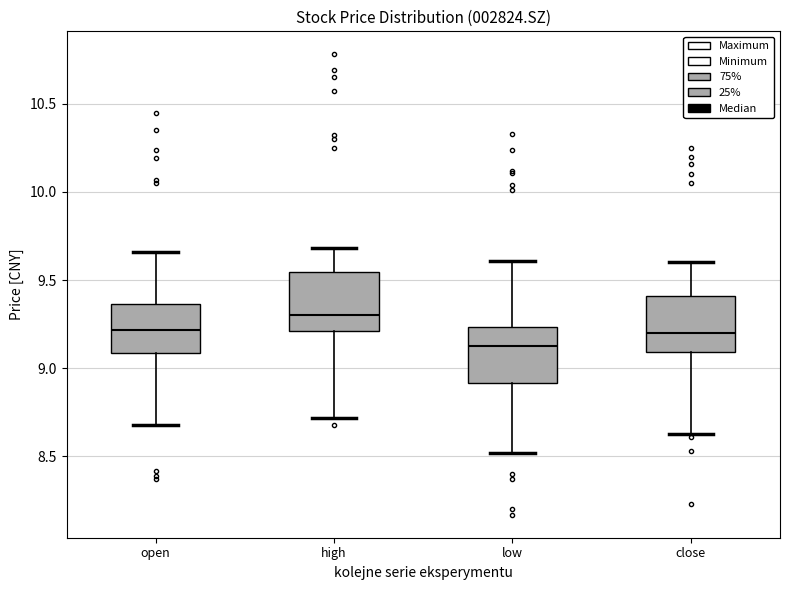

Which box's median line is the lowest?

low